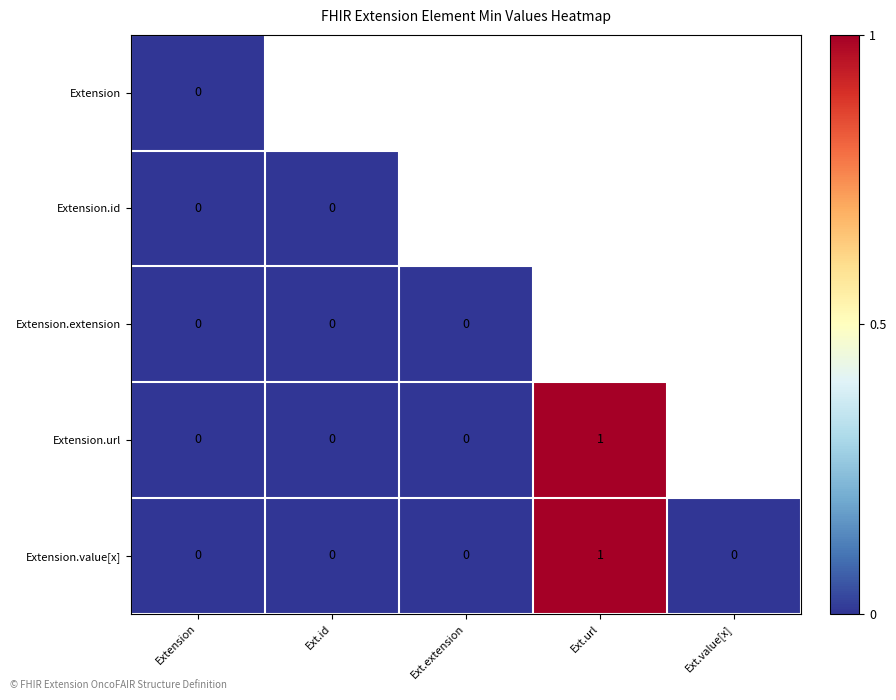

Count the Extension.value[x] values in the range 0 to 1.

5